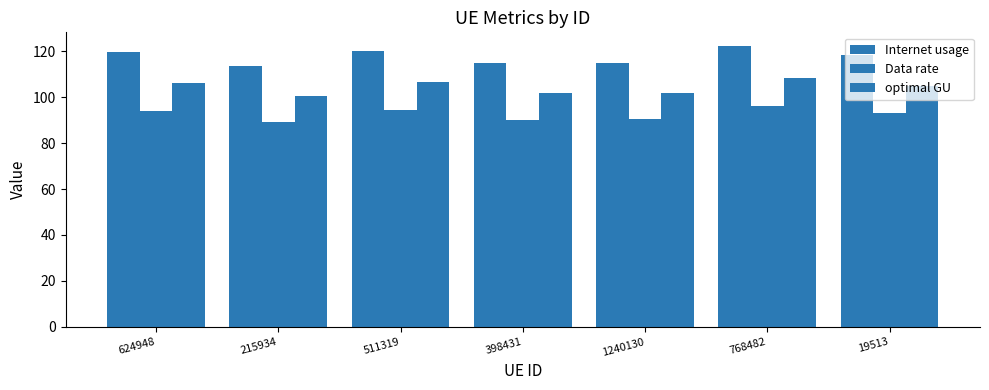

How many categories are shown in the chart?

7